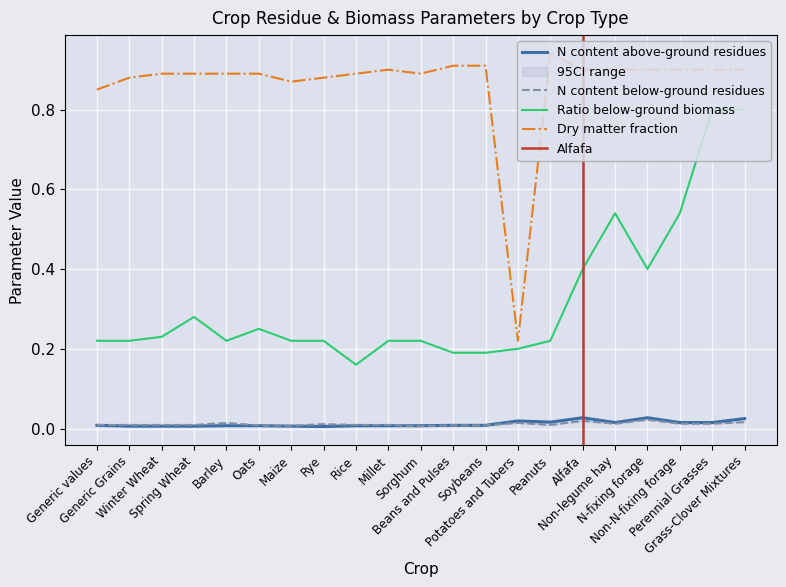

What is the approximate value of Ratio below-ground biomass at Spring Wheat?

0.3